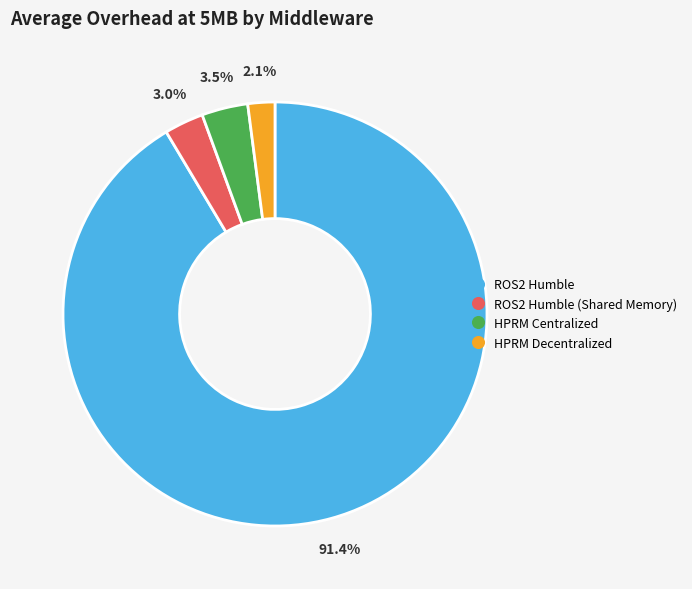

Does any single category account for the majority?

Yes